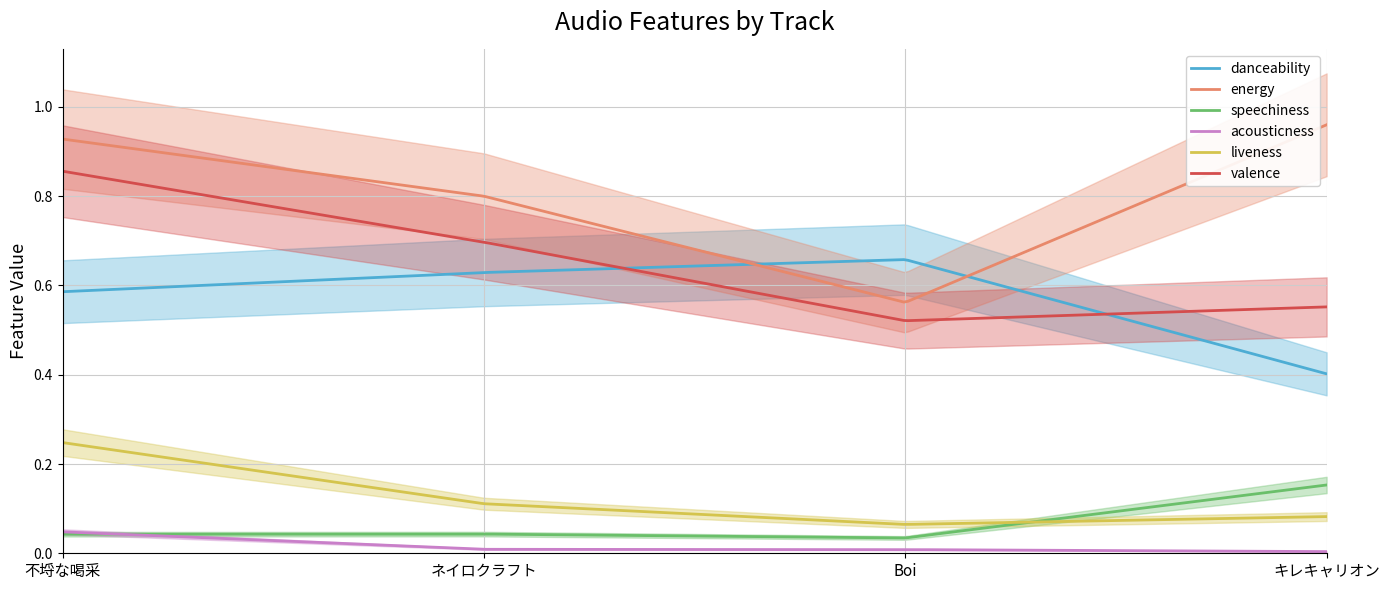

What is the total value across all series at キレキャリオン?

2.2